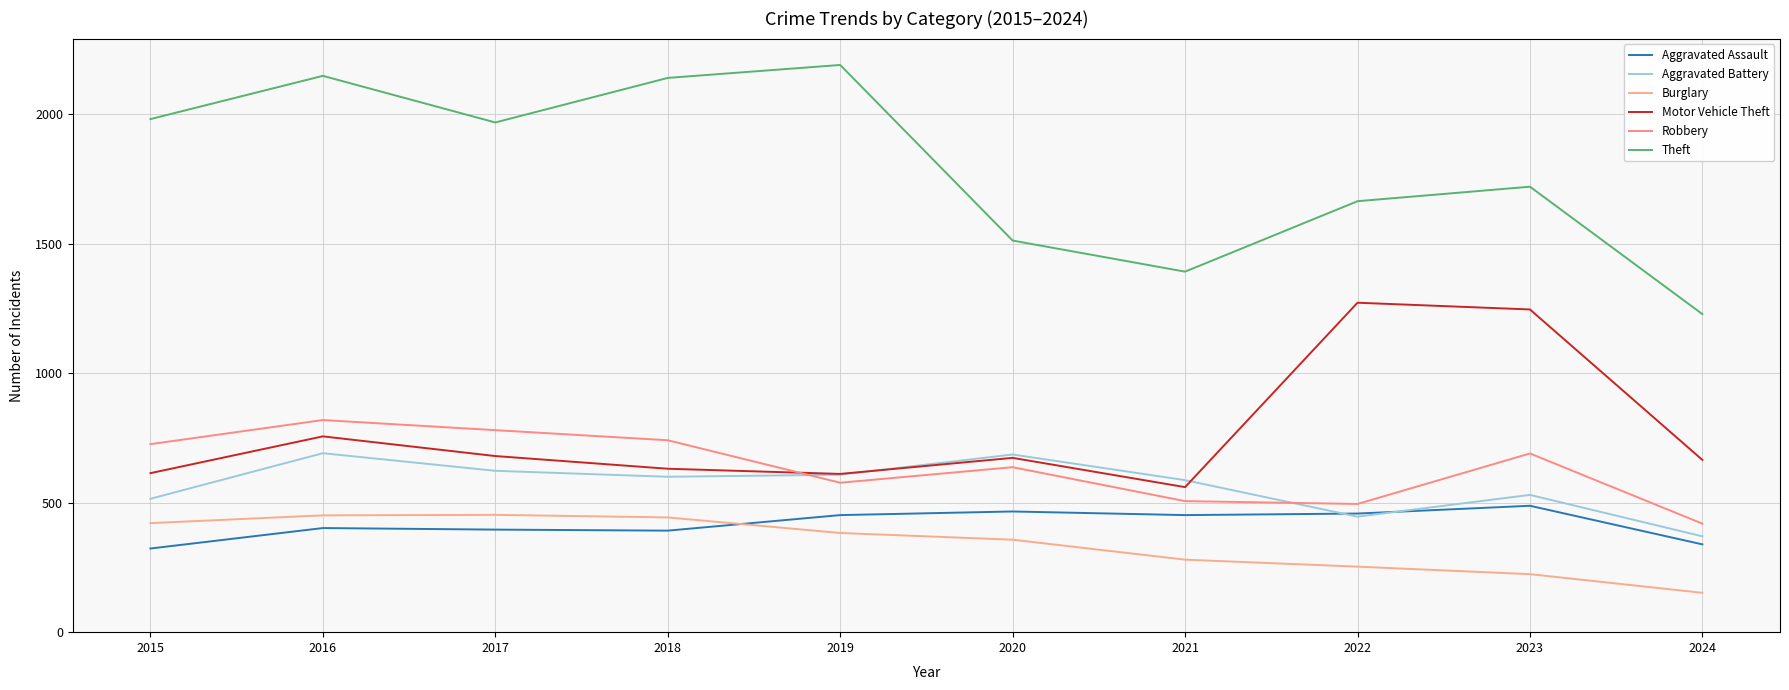

What is the minimum value for Motor Vehicle Theft?

560